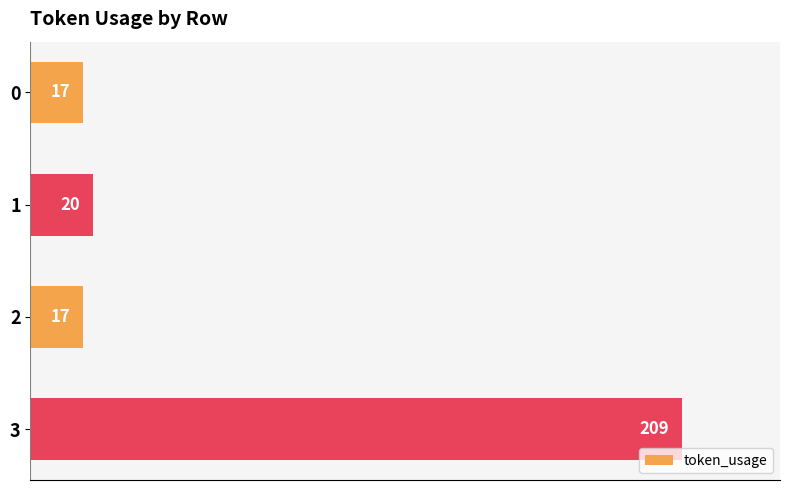

At which label is the value closest to 113?

1